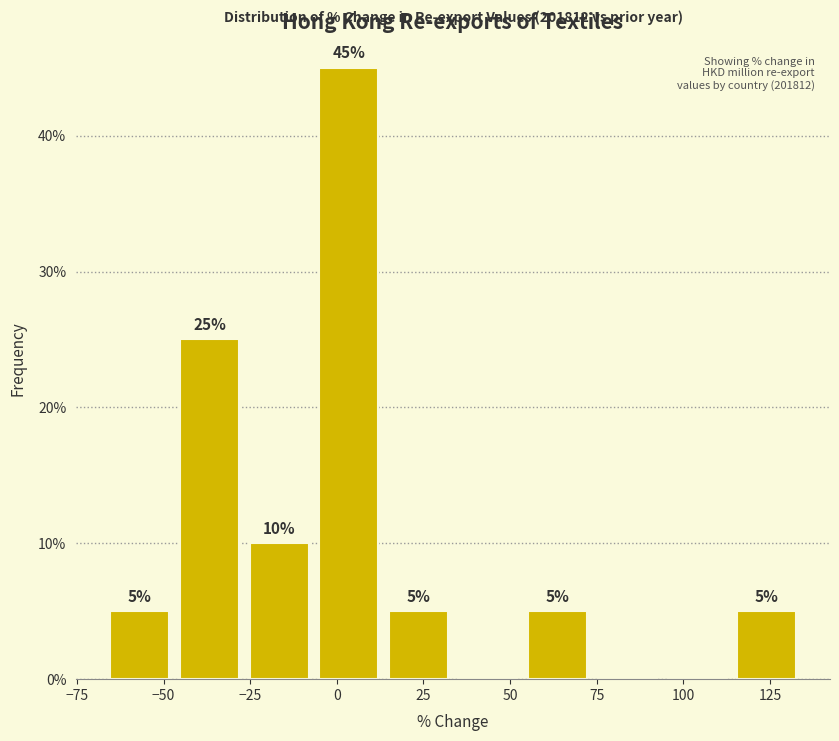

Over which range of the x-axis is the bar tallest?

-5 to 15